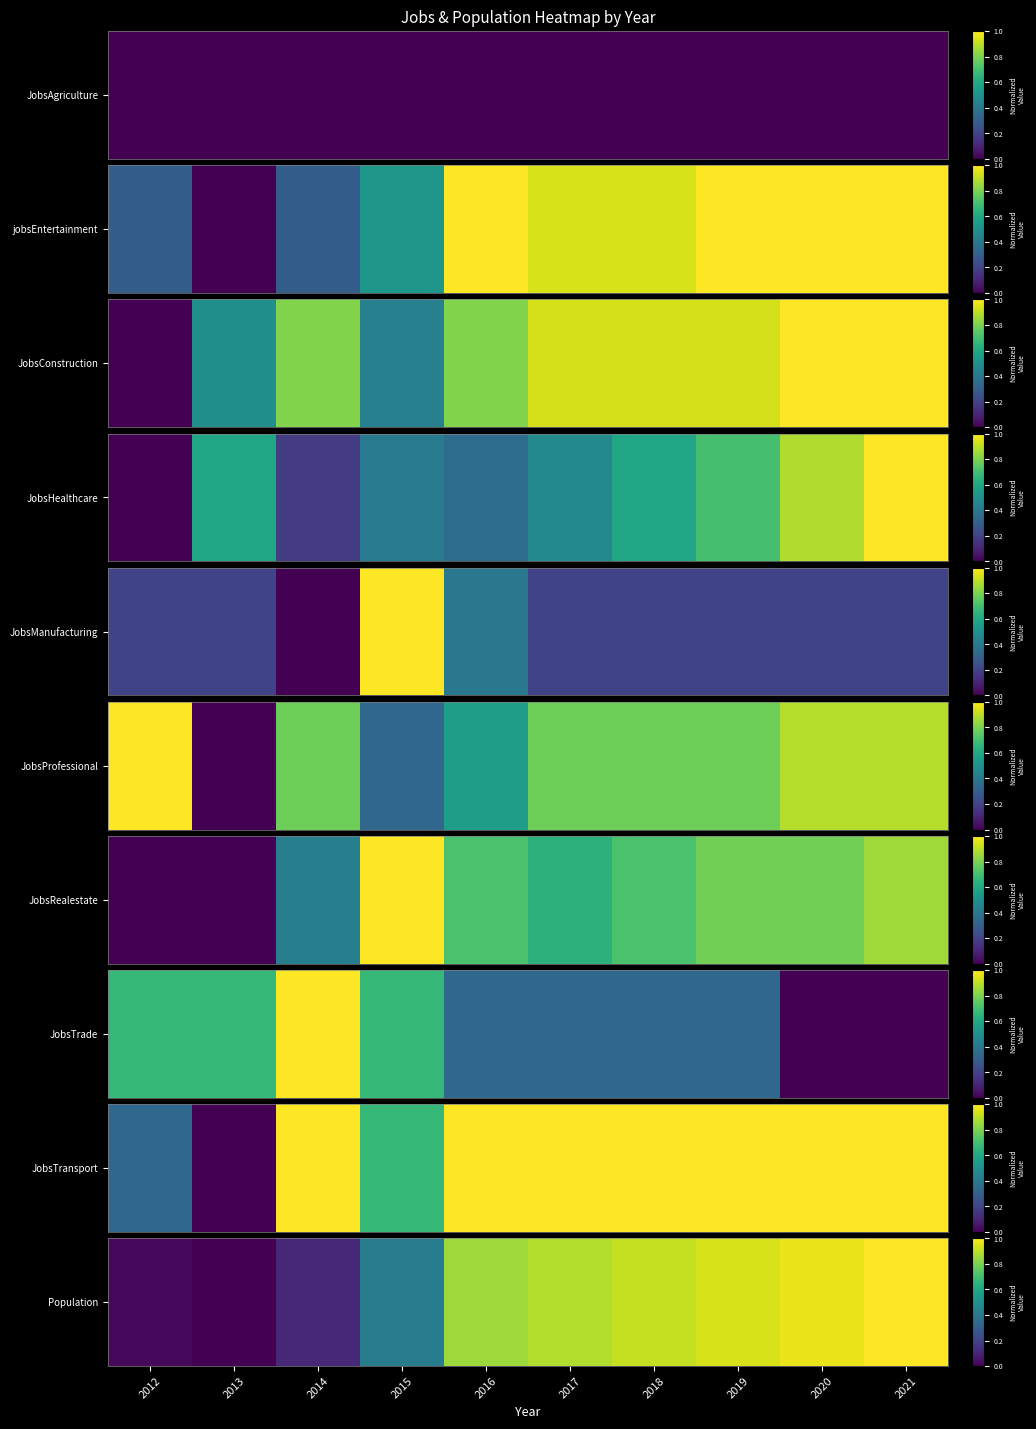

List the labels in order of value, smallest first.

2013, 2012, 2014, 2015, 2016, 2017, 2018, 2019, 2020, 2021